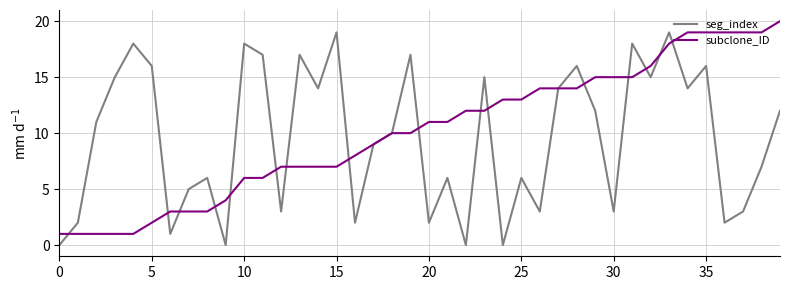

List the series in order of their peak value, lowest first.

seg_index, subclone_ID